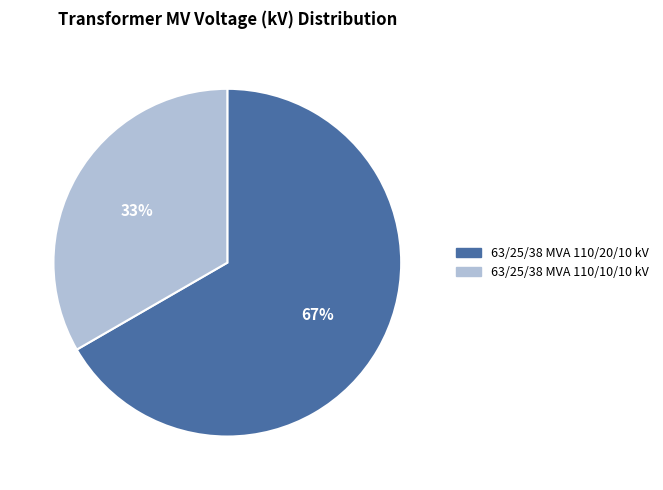

Which category accounts for the majority?

63/25/38 MVA 110/20/10 kV